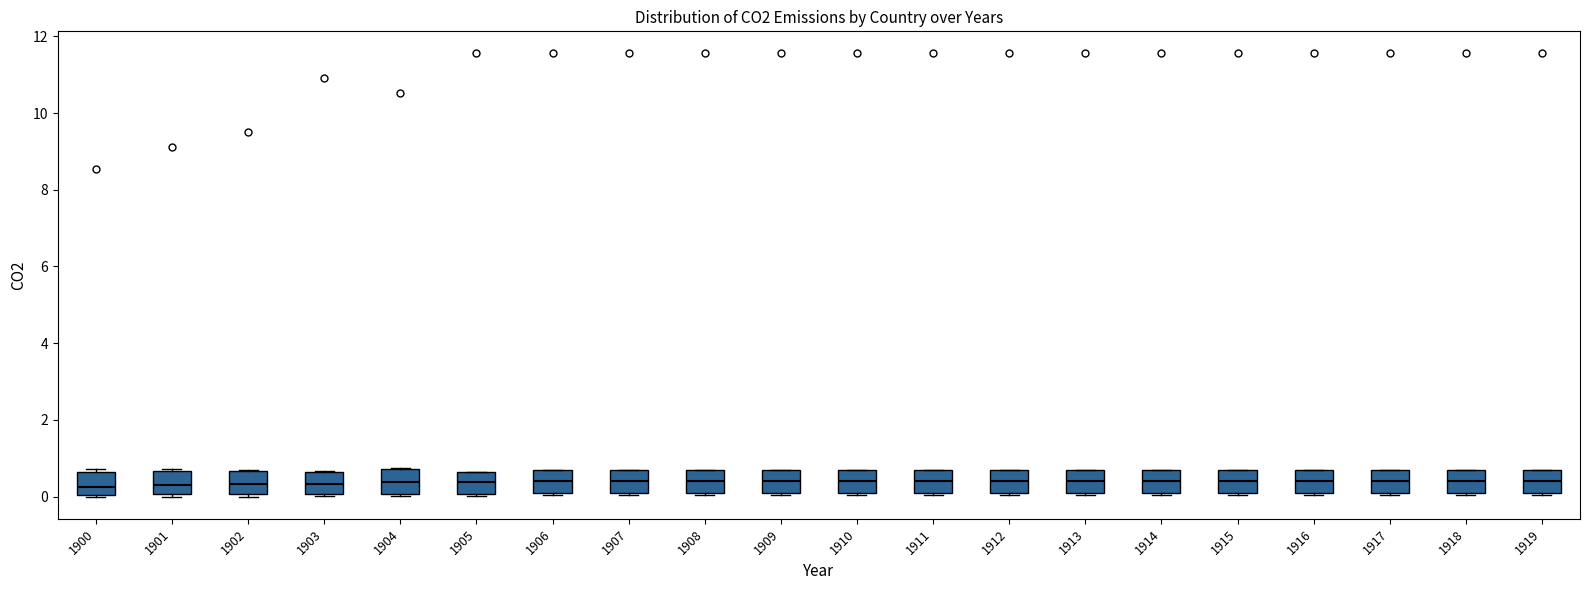

Where is the lower edge of the box at x = 1902 on the y-axis? The values are not printed on the chart, so give them approximately, as read against the axis.

0.0